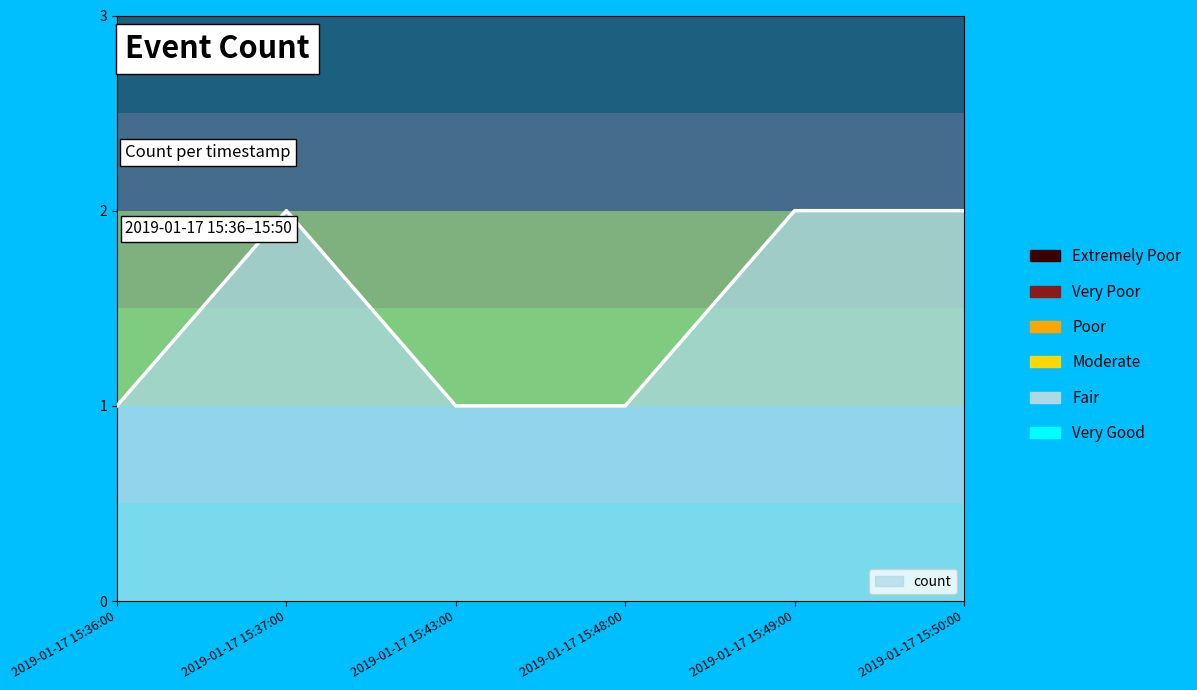

Approximately how many times larger is the value at 2019-01-17 15:43:00 compared to 2019-01-17 15:37:00?

0.5